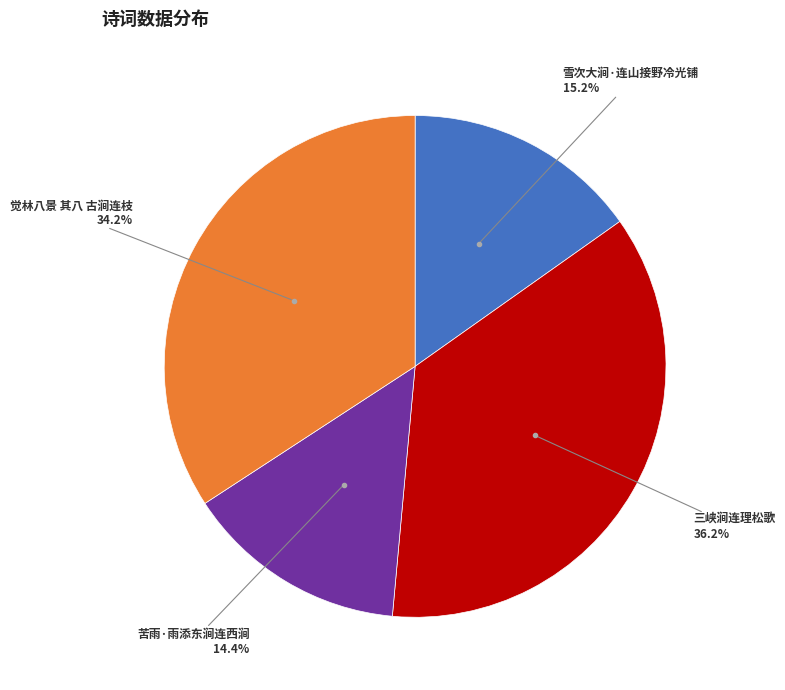

Does any single category account for the majority?

No